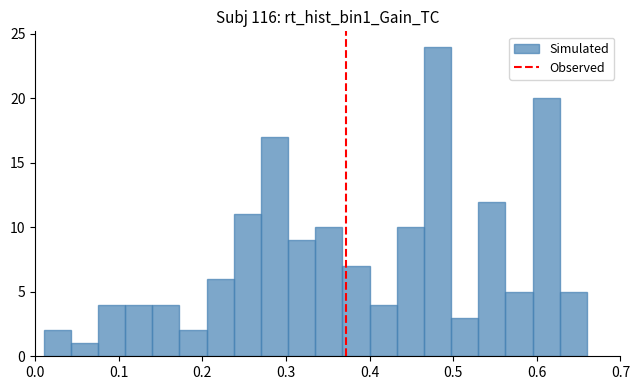

Read against the x-axis, roughly where is the centre of the tallest bar?

0.48